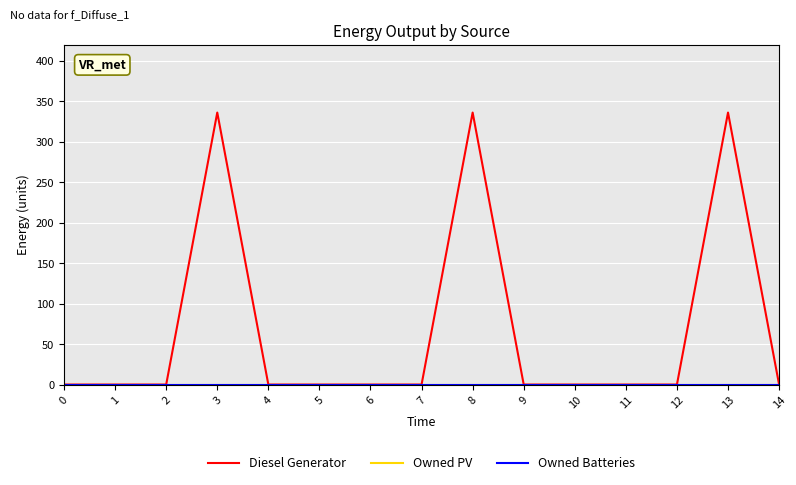

At which category is the sum across all series the highest?

3